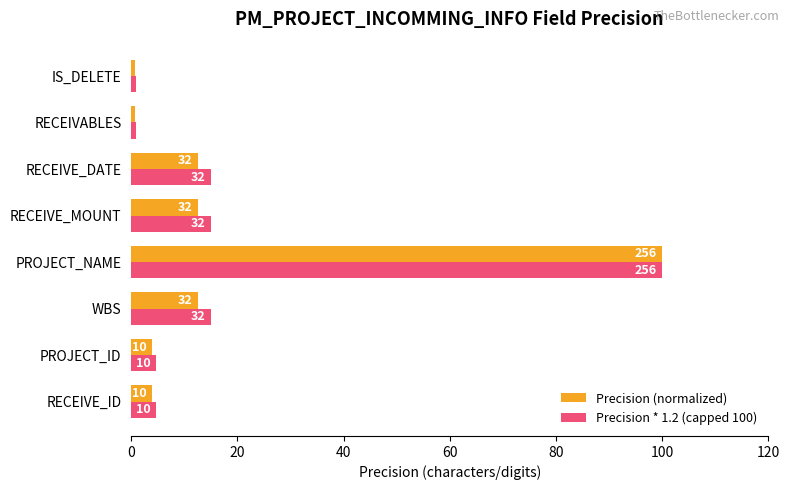

What are all the series names shown in the legend?

Precision (normalized), Precision * 1.2 (capped 100)